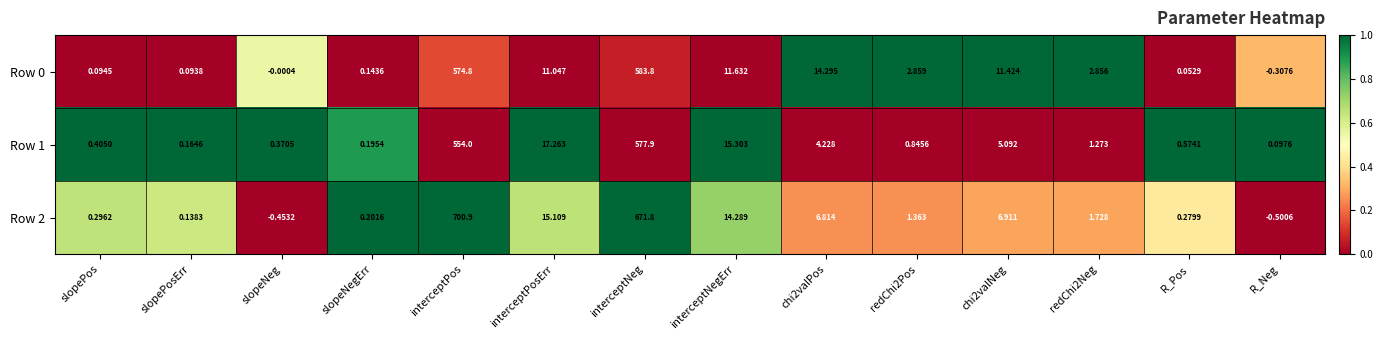

What is the greatest value displayed?

700.9